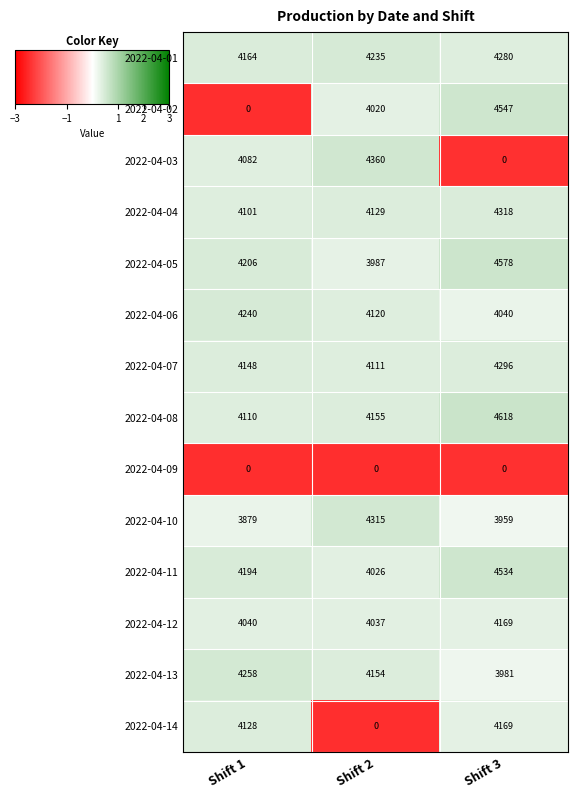

What is the greatest value displayed?

4618